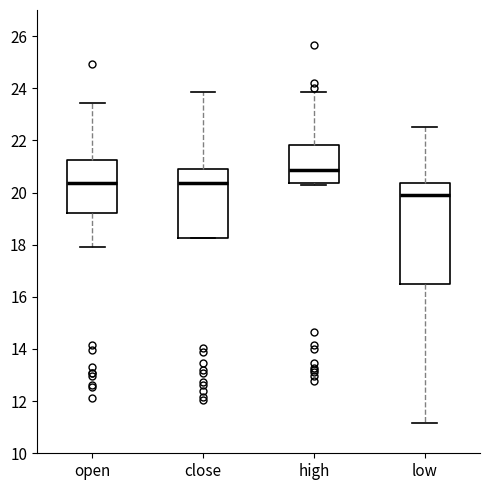

Which box is the tallest, from its lower edge to its upper edge?

low